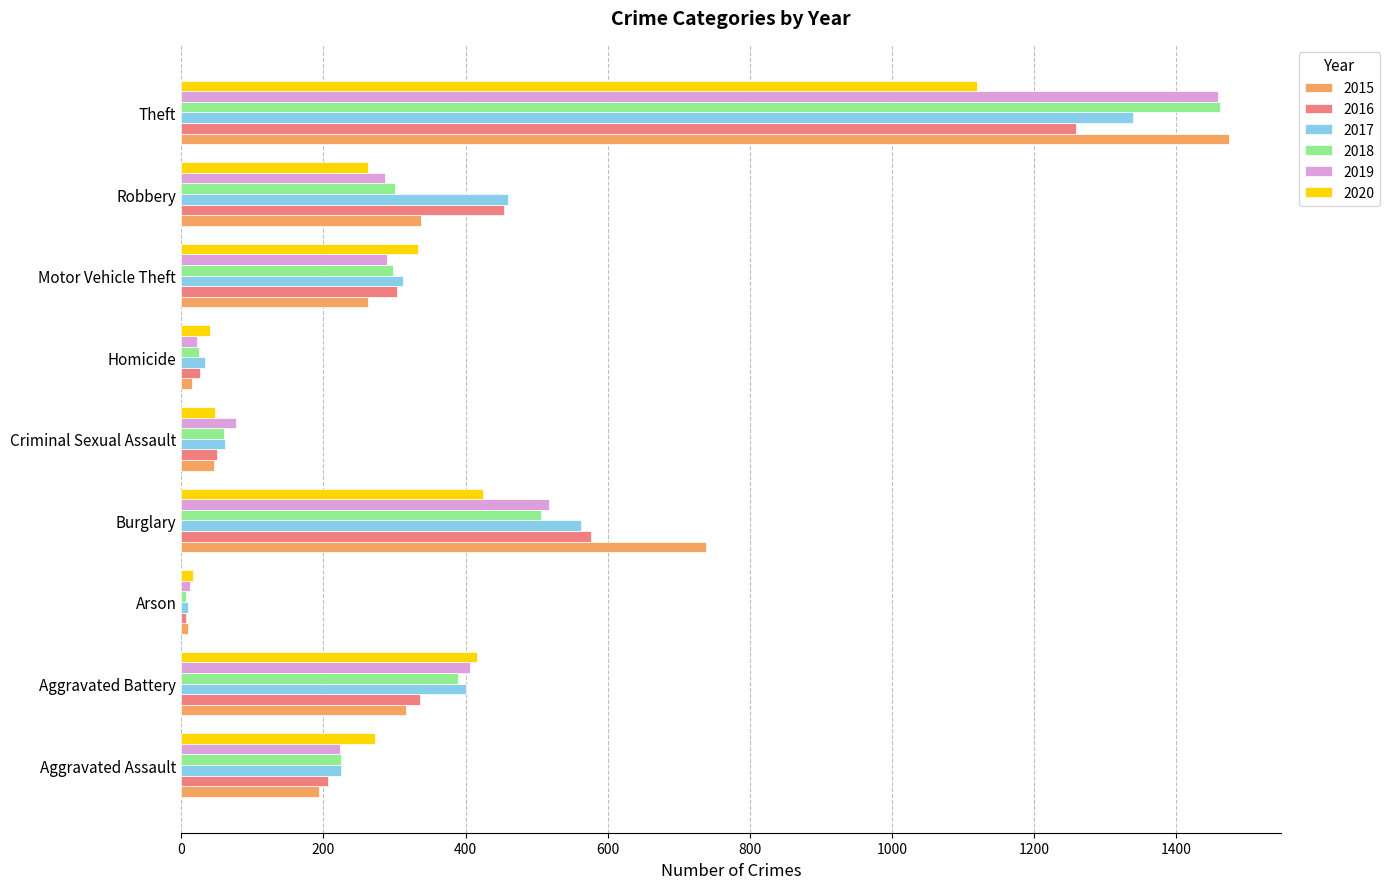

The 2017 series shows 2006 at Theft. True or false?

False